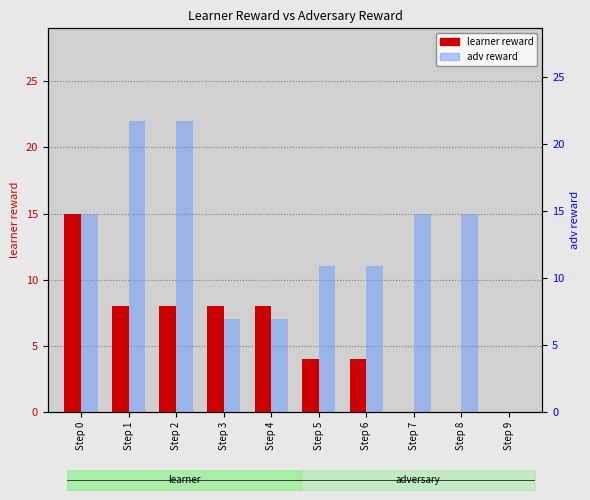

Is it true that adv reward equals 22 at Step 2?

True